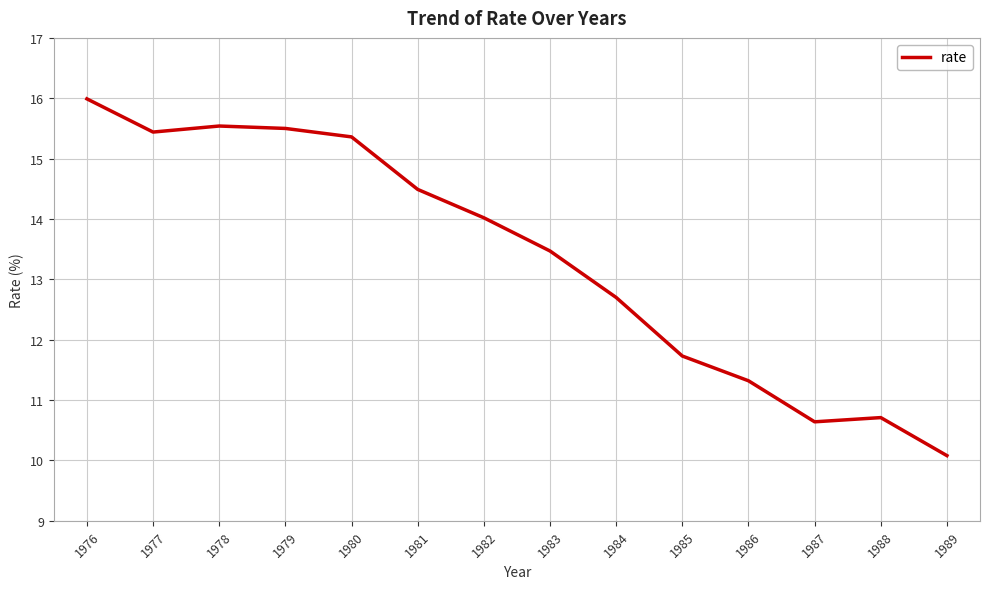

What is the smallest value displayed?

10.1